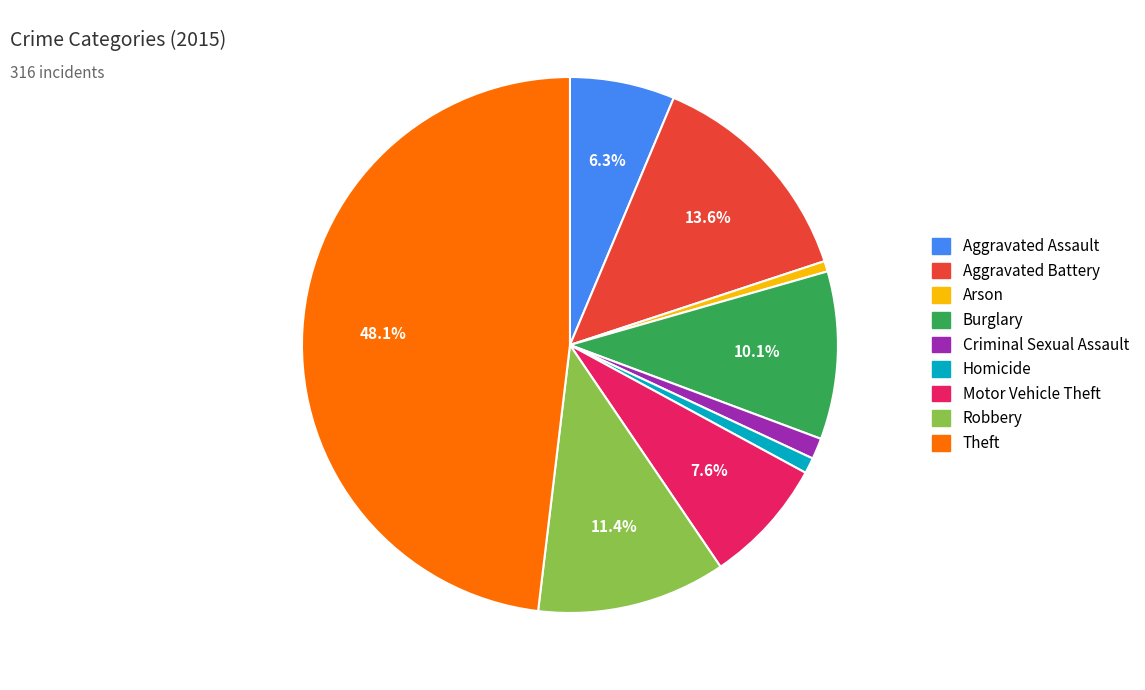

True or false: Criminal Sexual Assault accounts for 11% of the total.

False